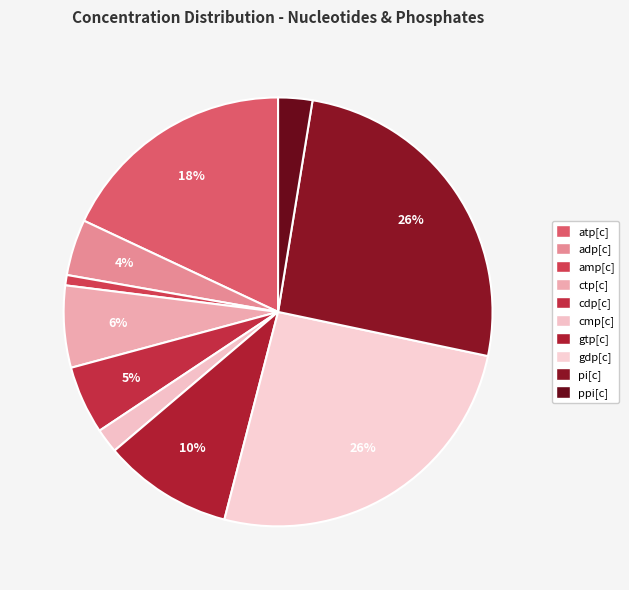

How many segments does this pie chart have?

10